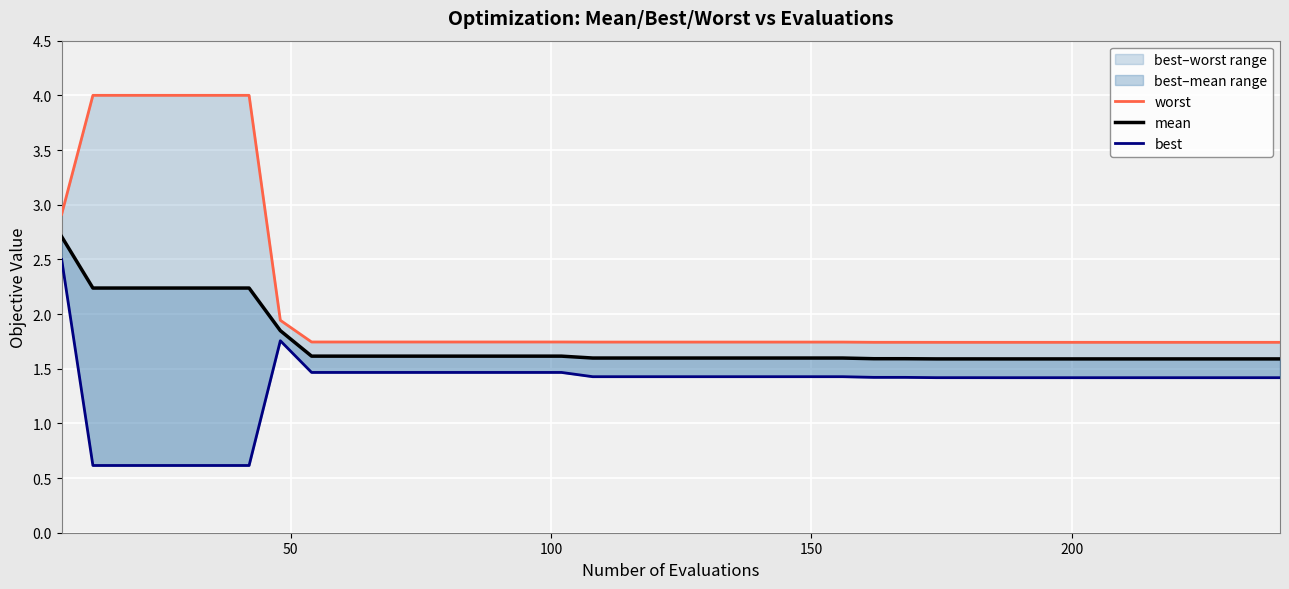

What is the value of the best point at the 22nd from the left?

1.4